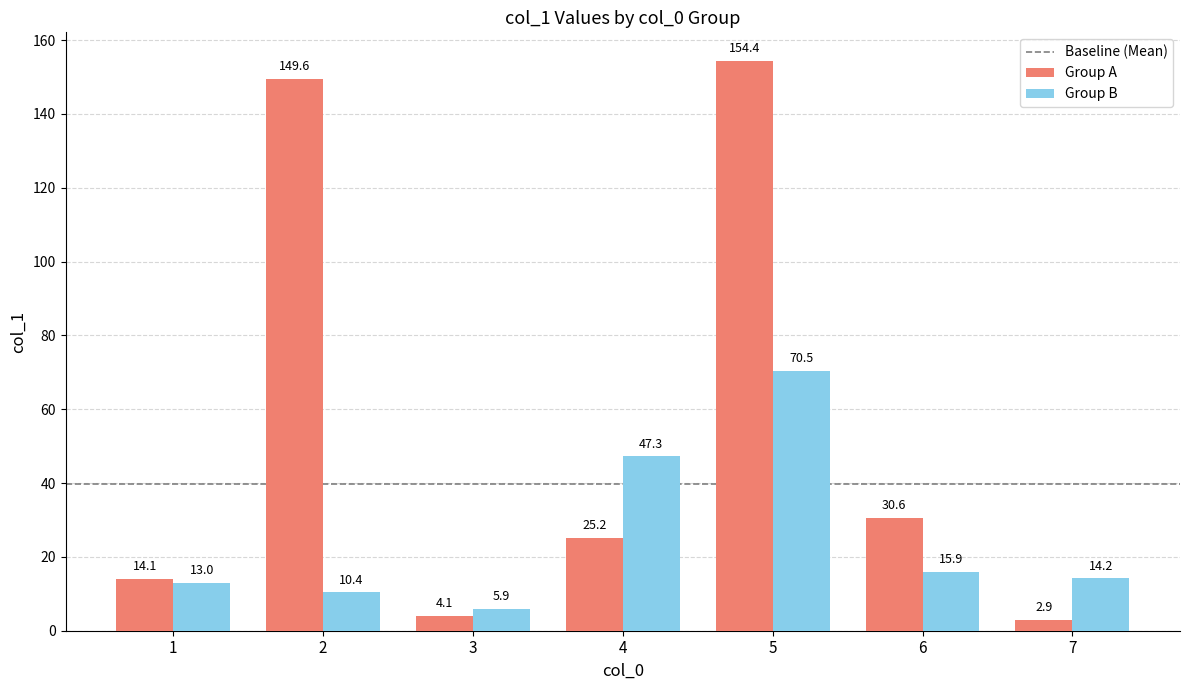

List the labels in order of Group B value, largest first.

5, 4, 6, 7, 1, 2, 3